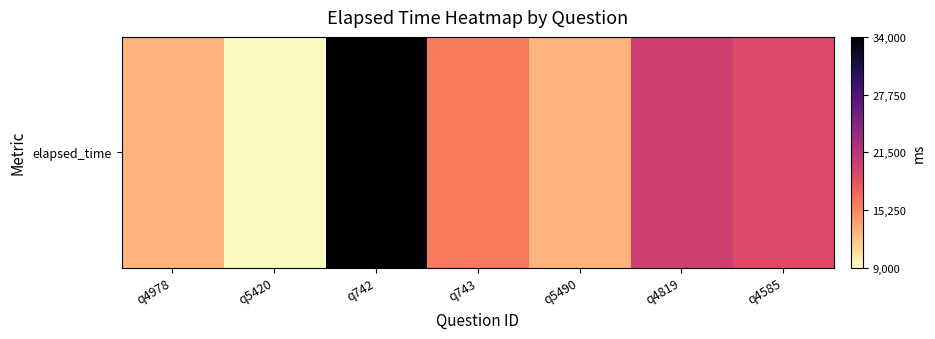

How many values are below 16000?

3